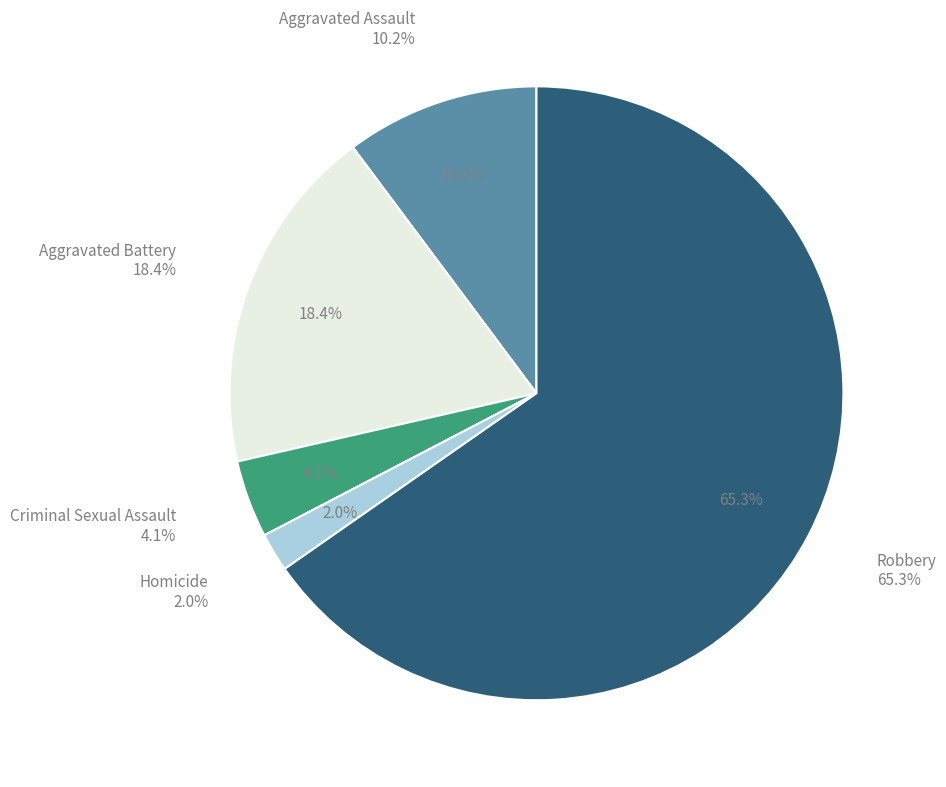

How many slices are in this pie chart?

5